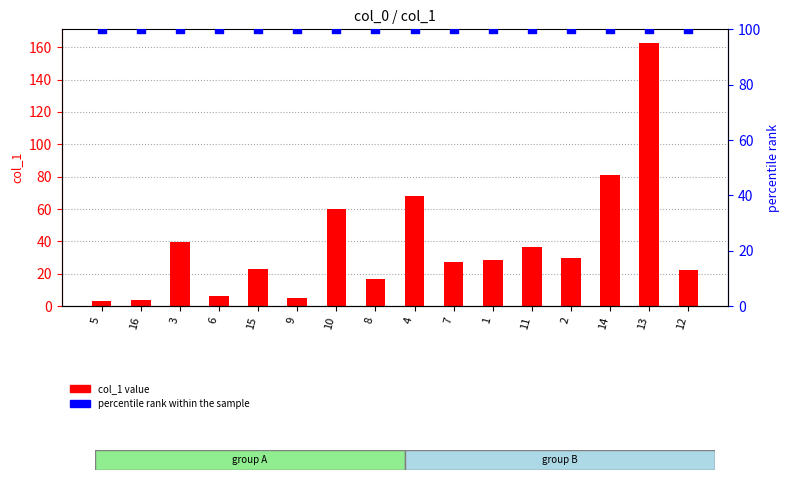

Is the value of percentile rank within the sample at 5 greater than the value of col_1 at 7?

Yes